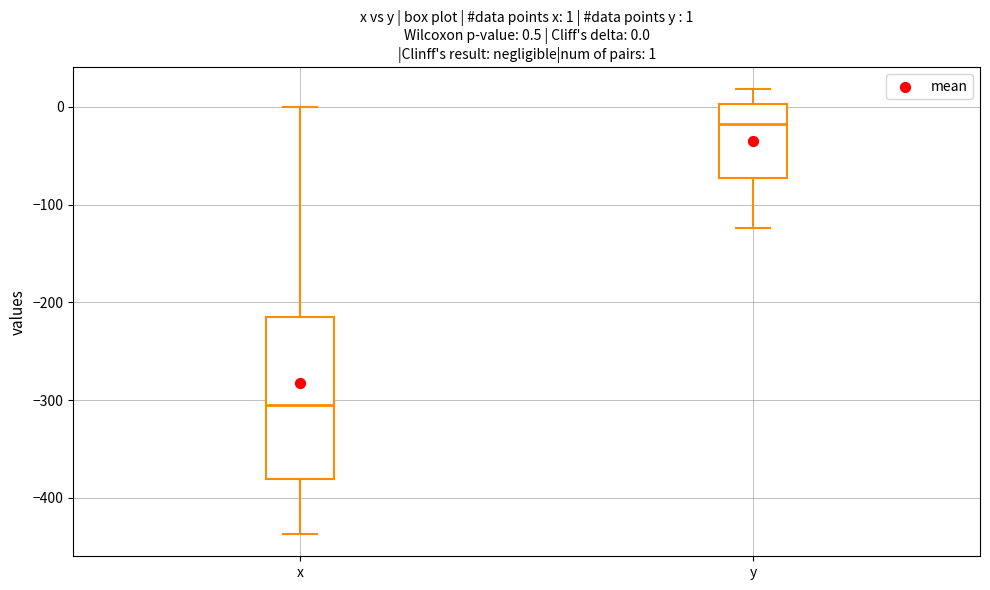

Which box has the lowest median line?

x